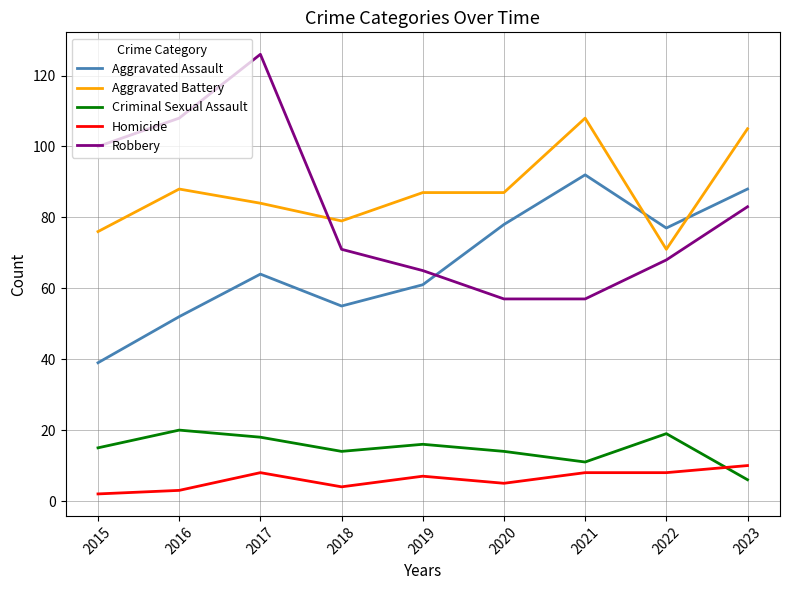

At how many categories does at least one series exceed 30?

9